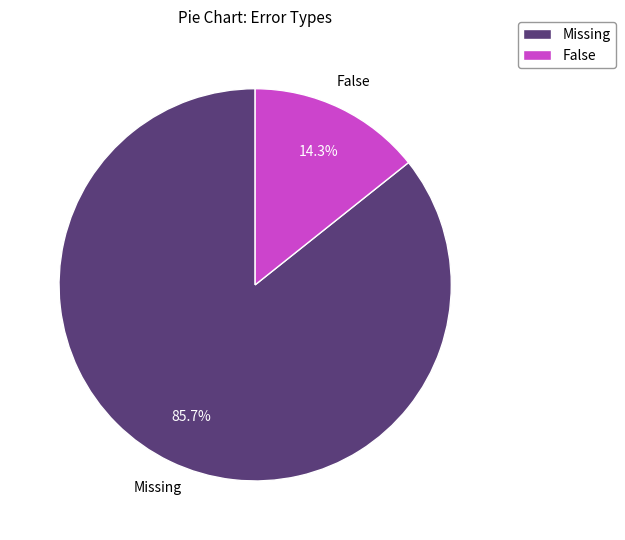

Count the number of slices in the pie.

2